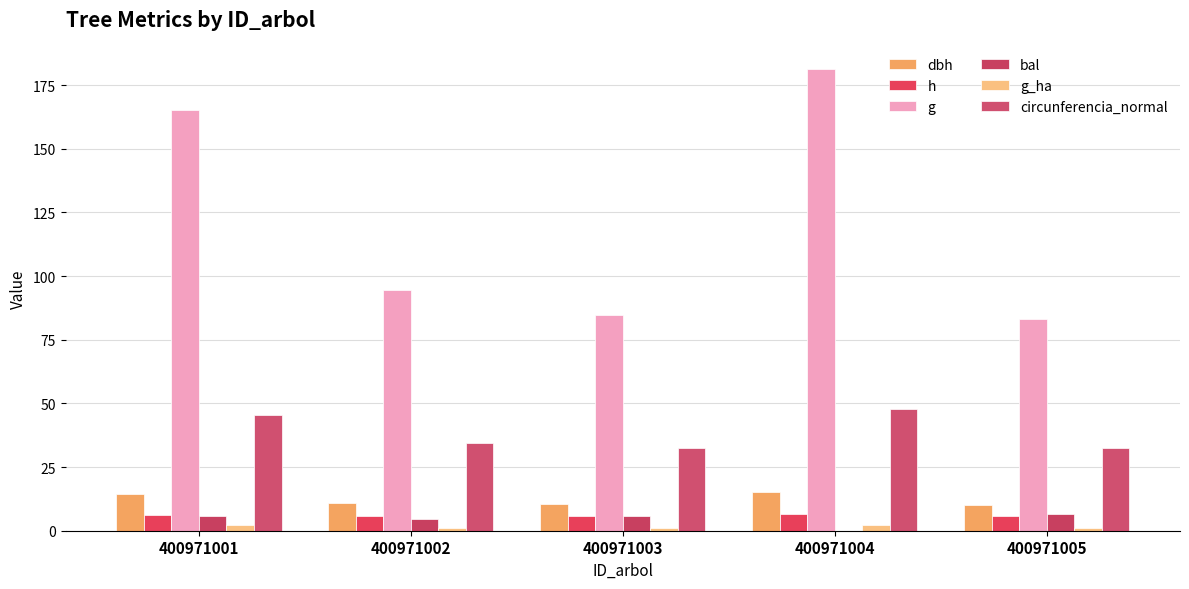

Which series changed the most between 400971002 and 400971005?

g